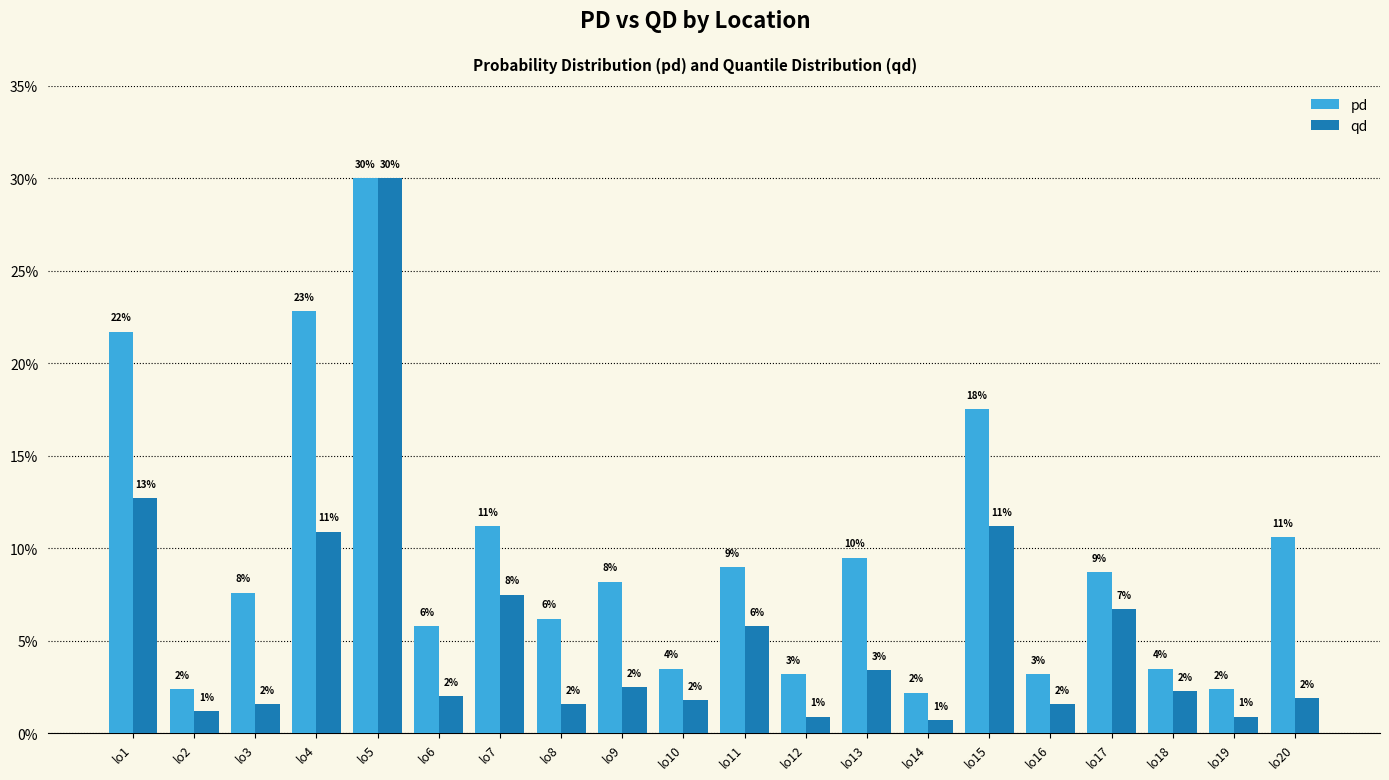

What are all the series names shown in the legend?

pd, qd